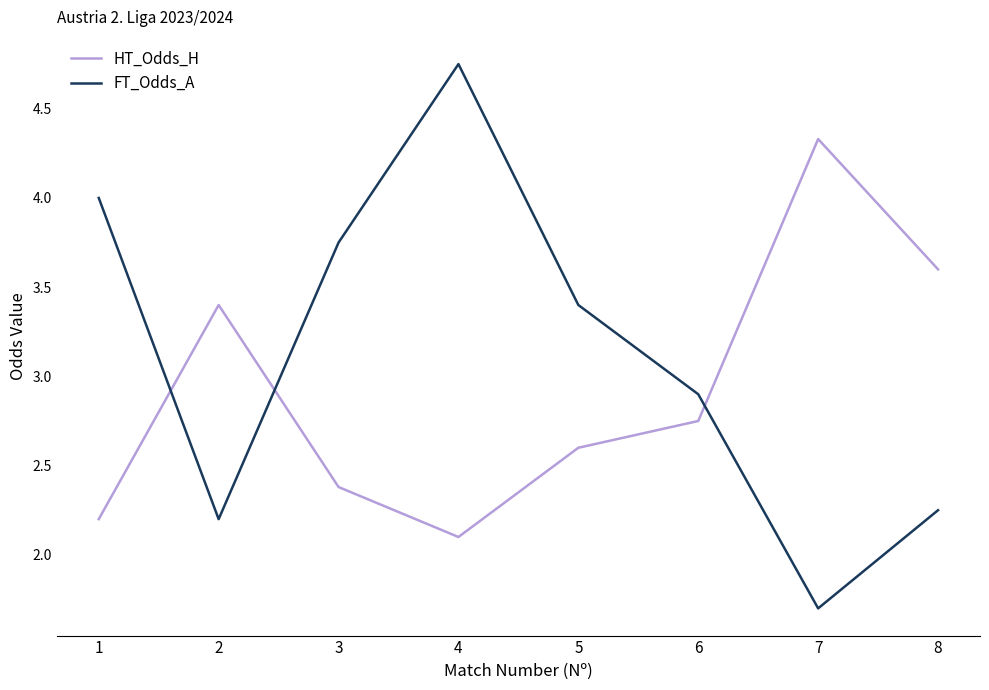

What is the smallest value displayed?

1.7